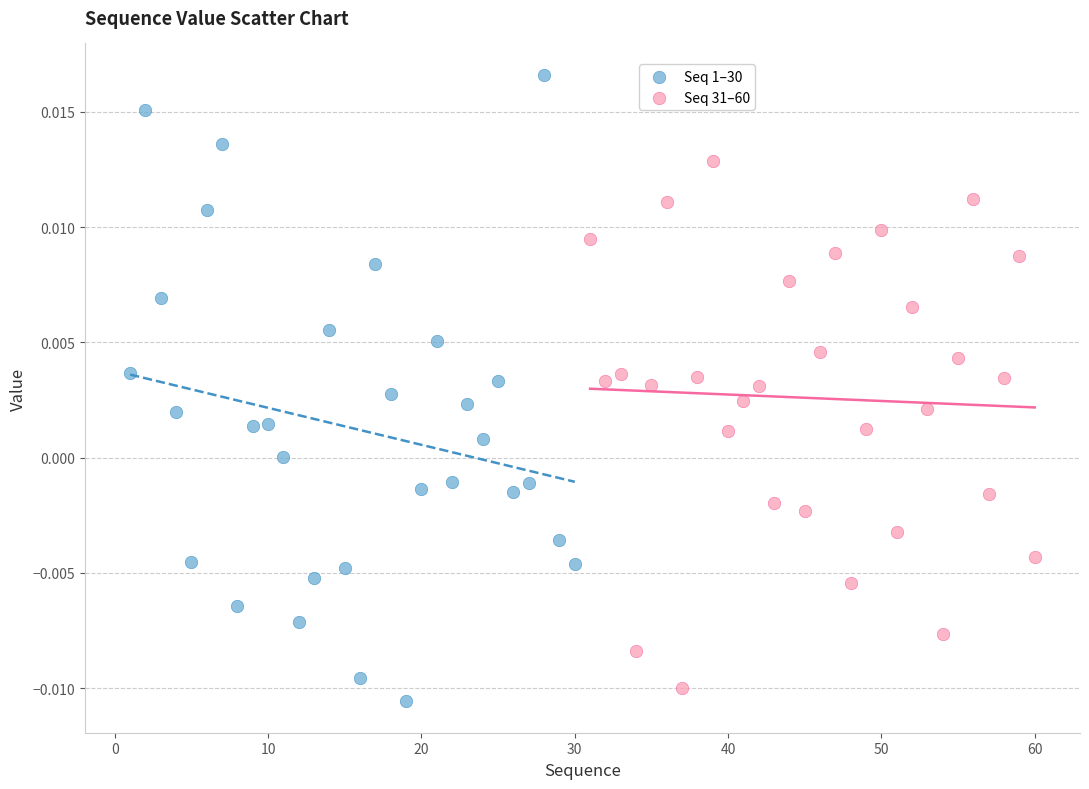

Which series reaches the maximum Y coordinate?

Seq 1–30